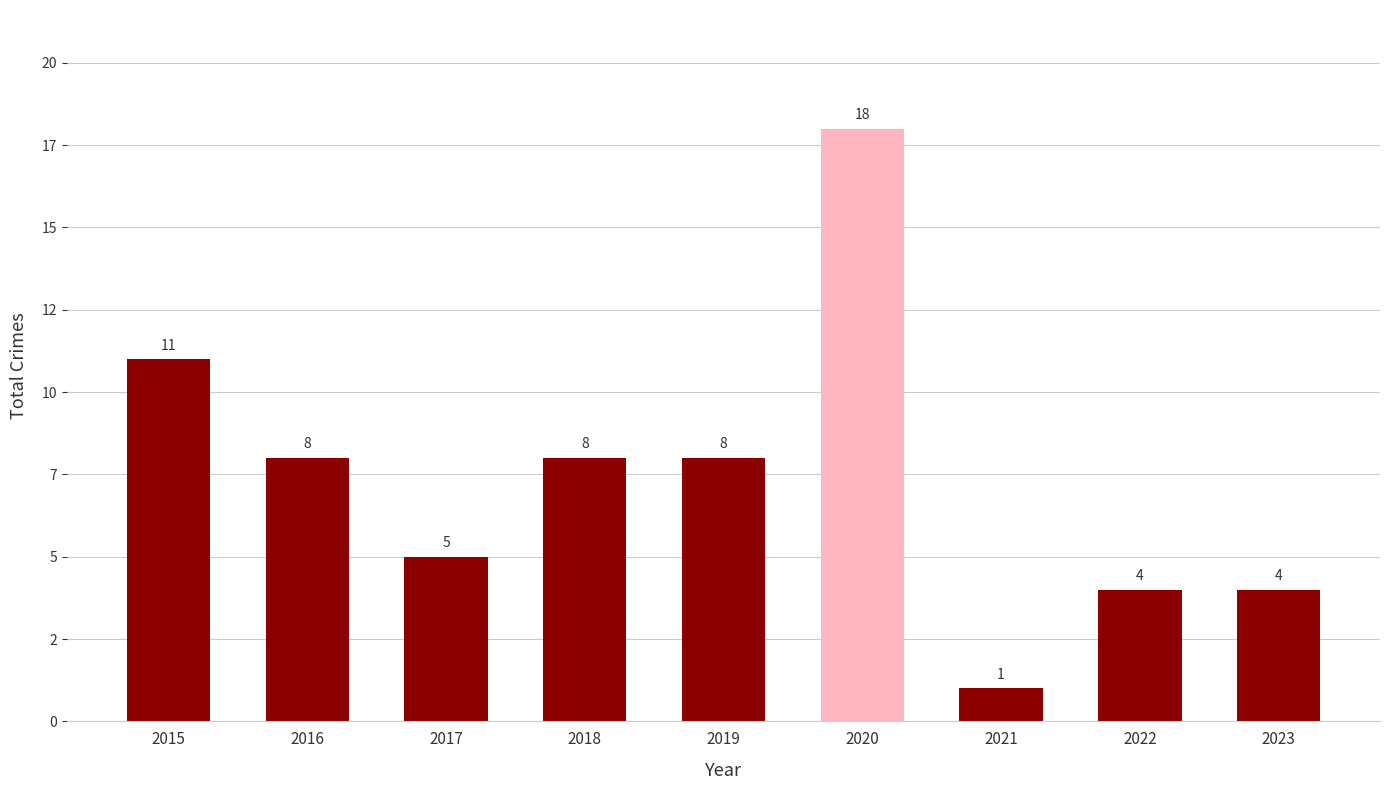

What is the sum of the values at 2019 and 2016?

16